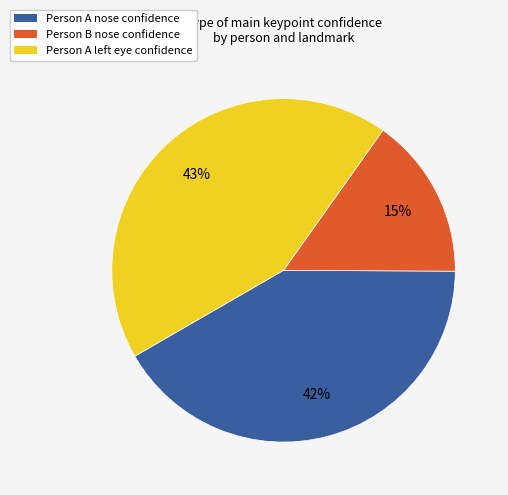

Rank the categories by value from highest to lowest.

Person A left eye confidence, Person A nose confidence, Person B nose confidence